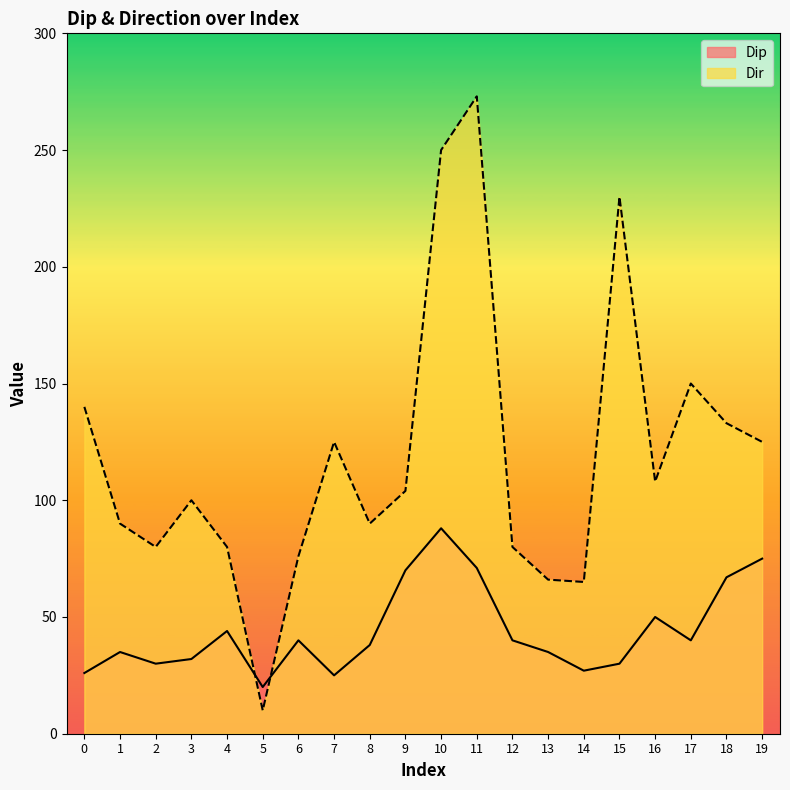

What is the sum of the Dir values at 3 and 19?

225